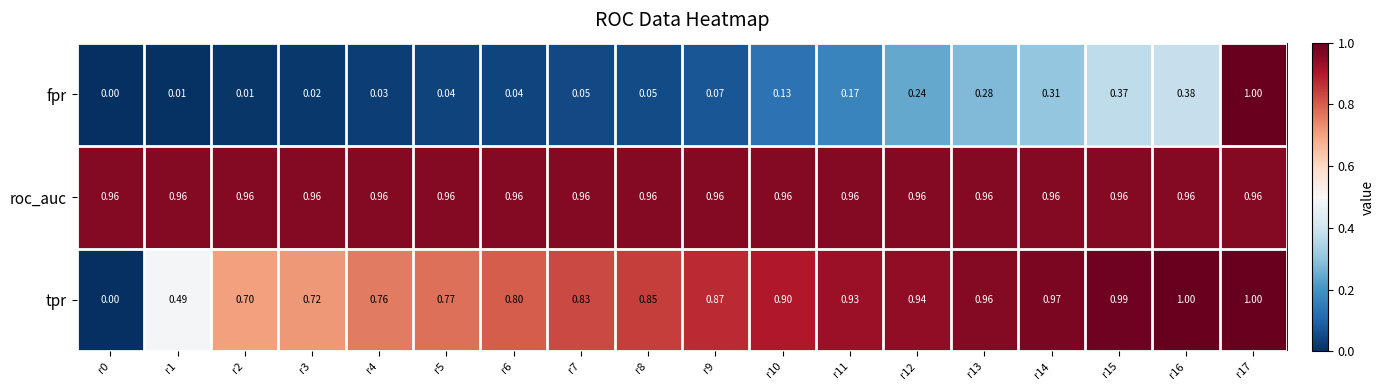

Which series changed the most between r4 and r6?

tpr